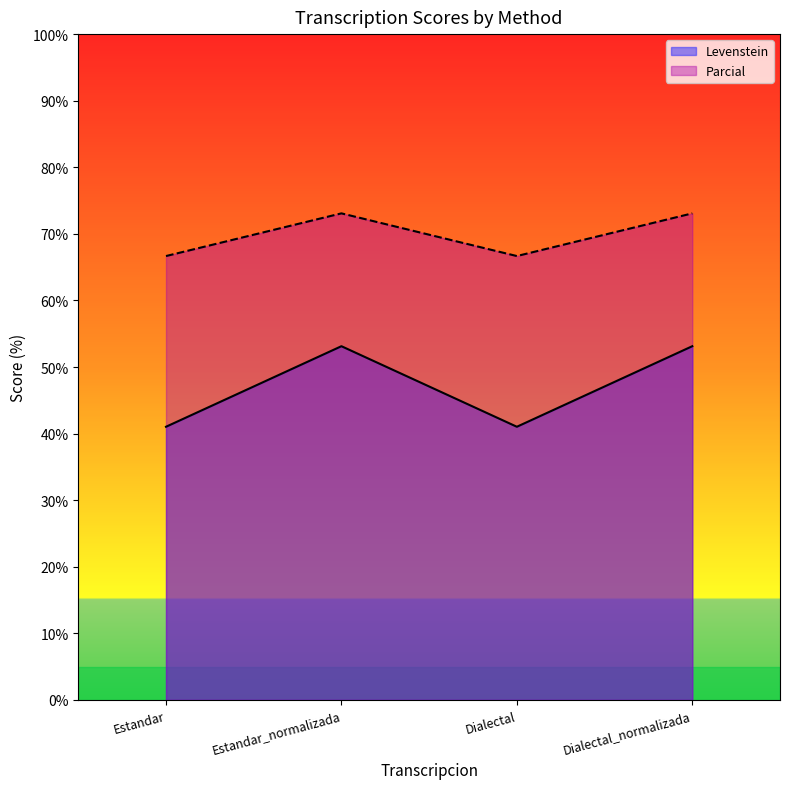

At which category is the sum across all series the highest?

Estandar_normalizada